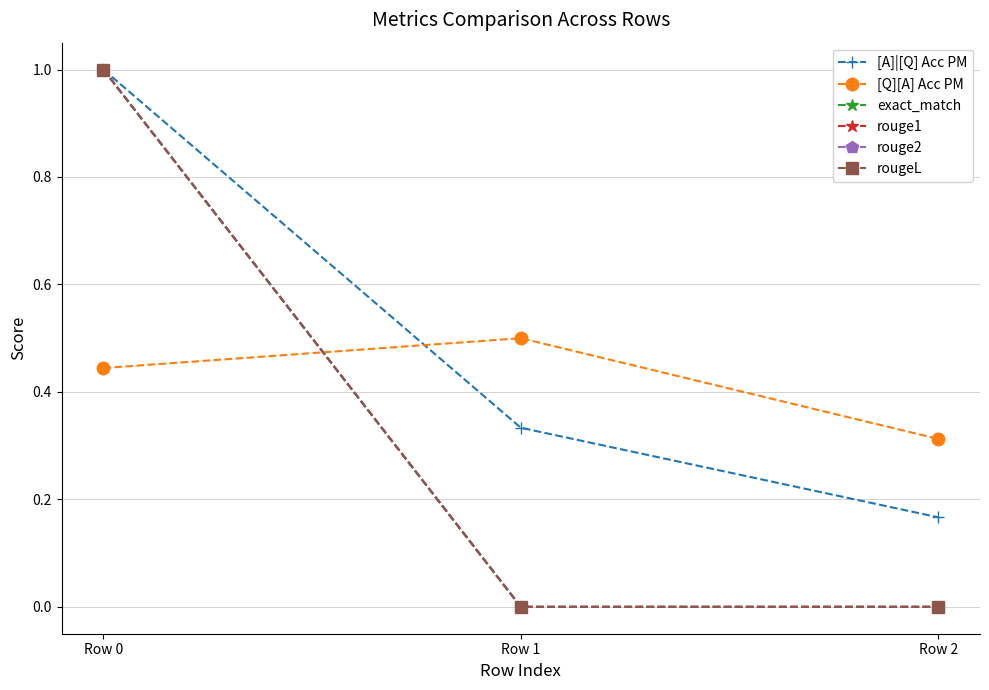

Which series changed the most between Row 1 and Row 2?

[Q][A] Acc PM